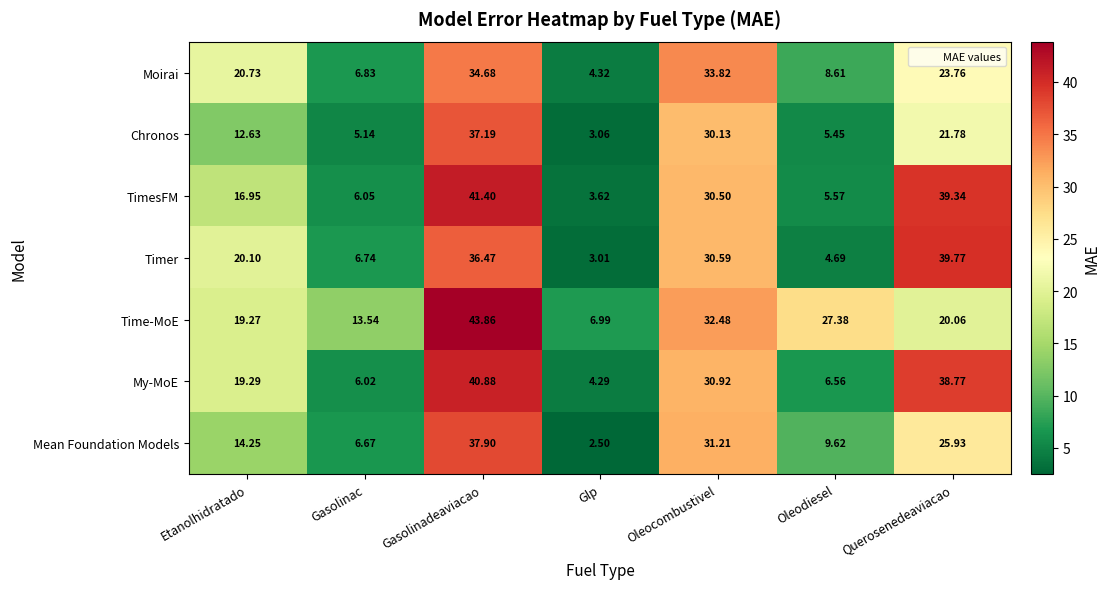

Which series has the widest spread of values?

TimesFM